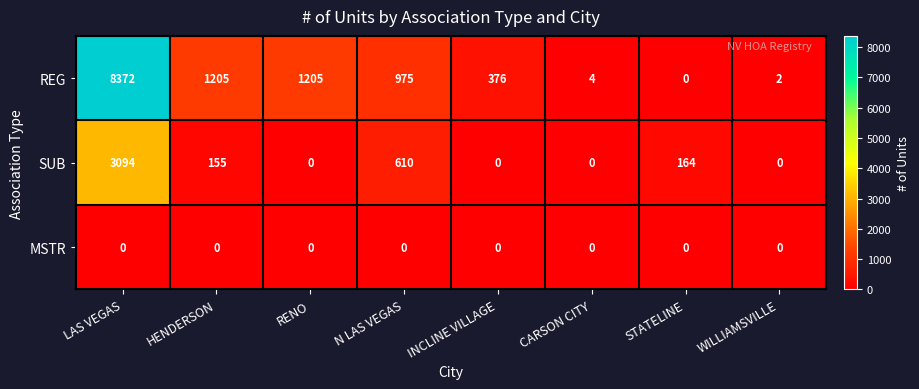

Which label corresponds to the largest value in the chart?

LAS VEGAS